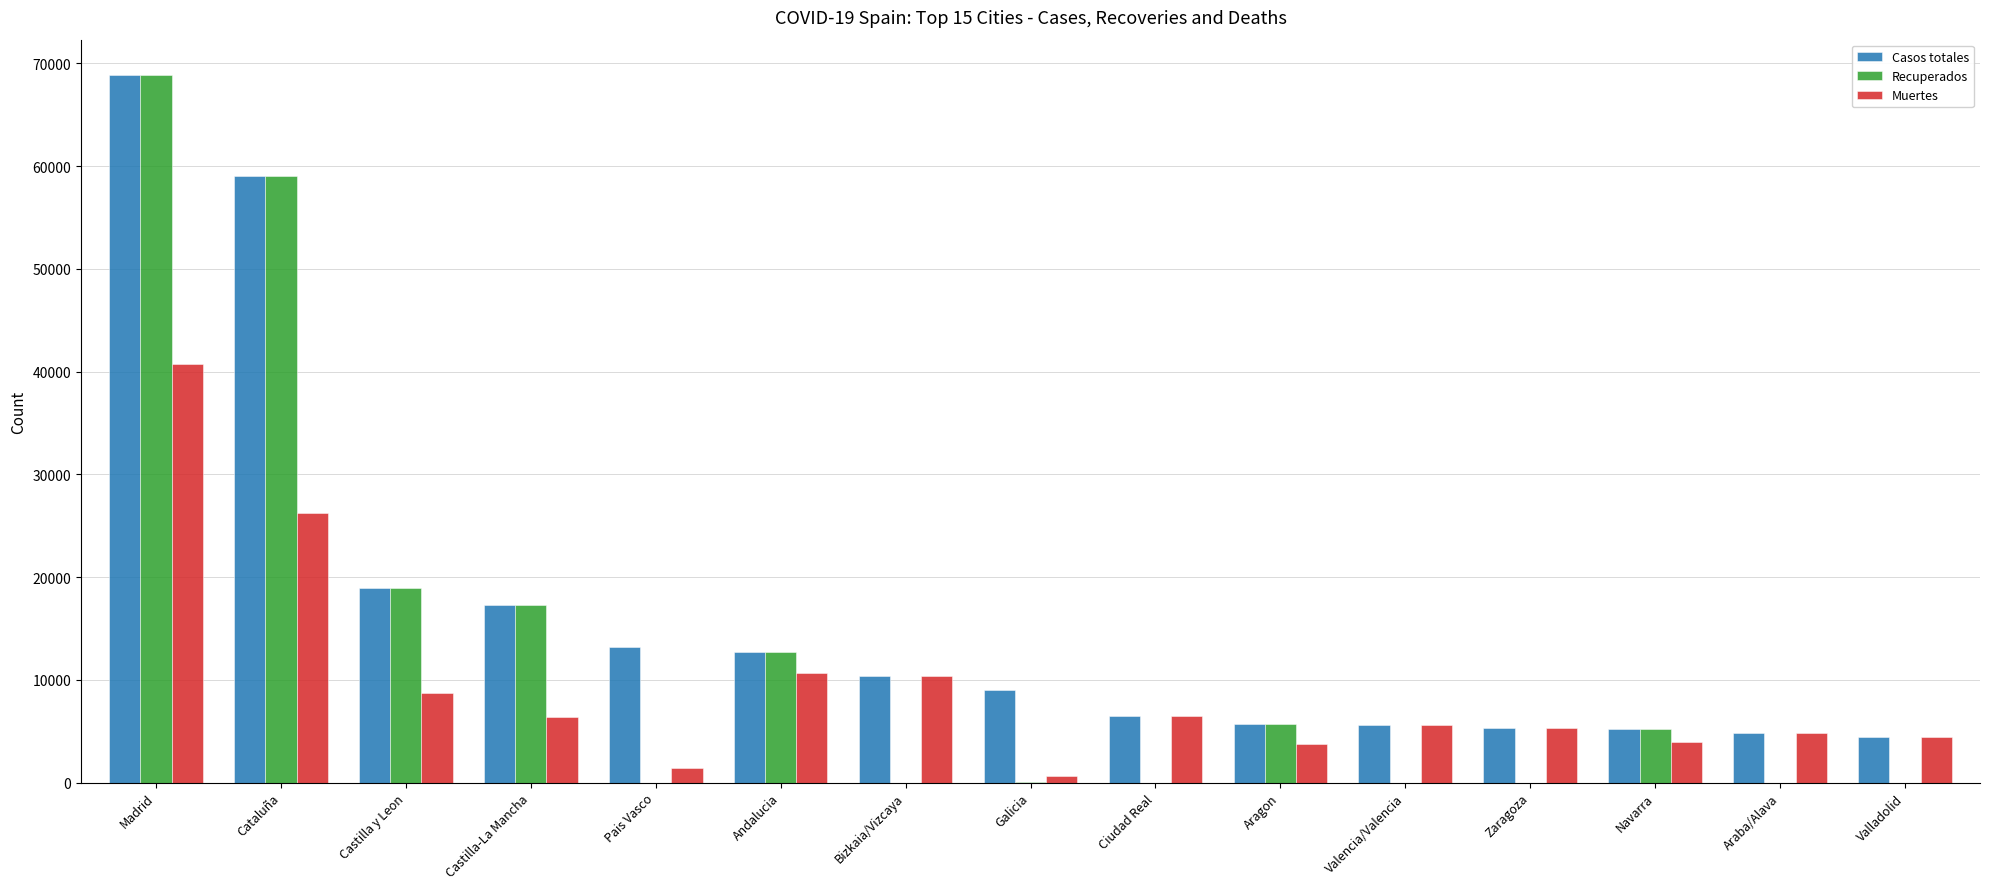

Which series has the largest total across all categories?

Casos totales